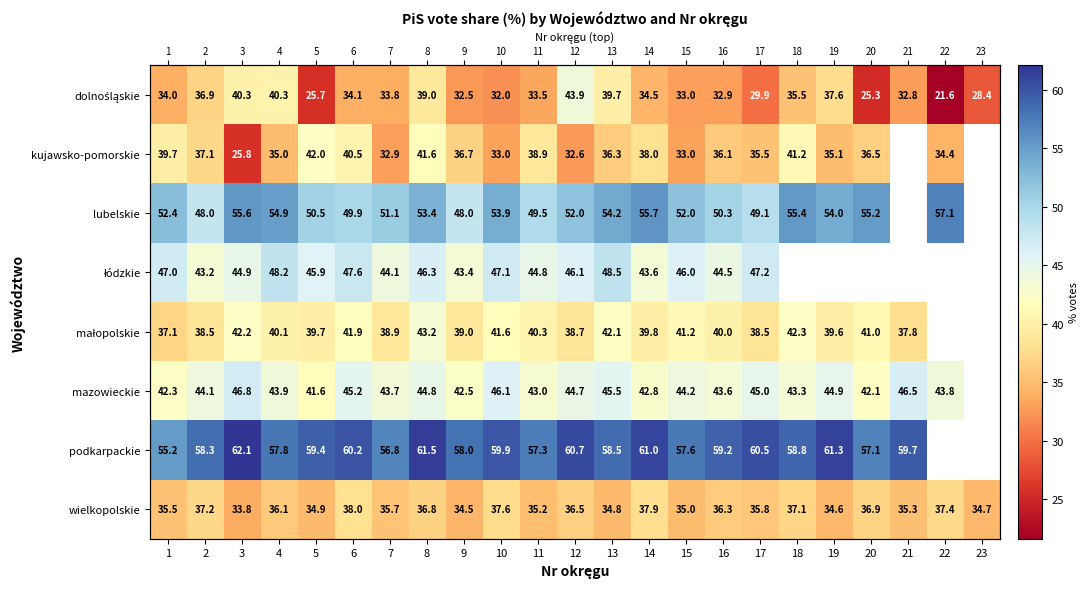

Read the lubelskie value at 4.

54.9